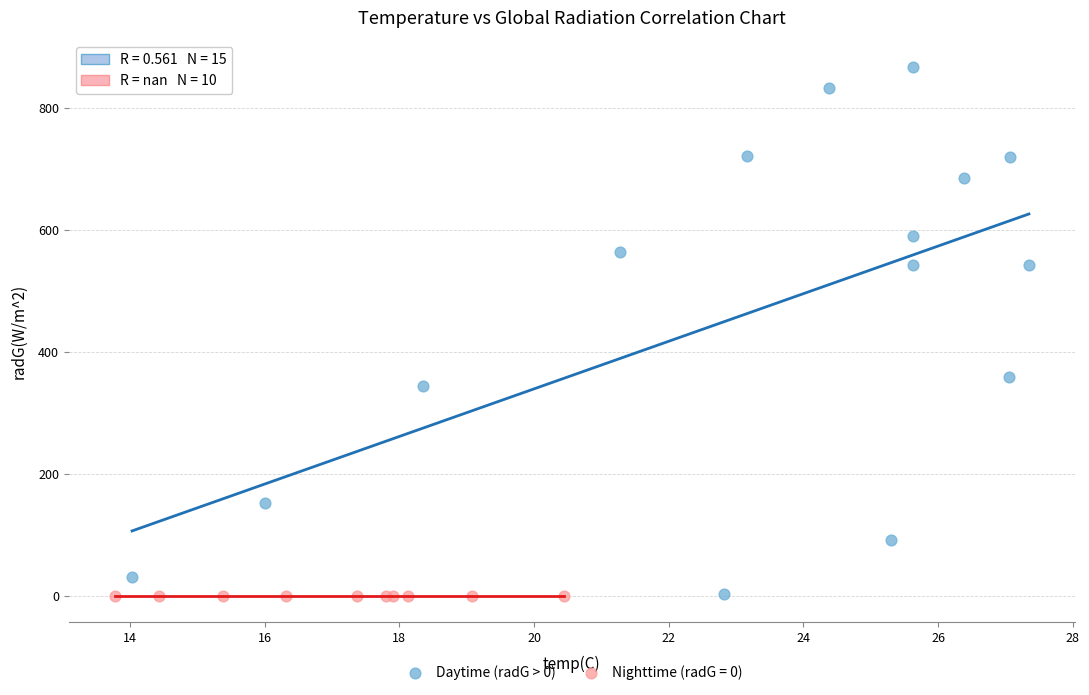

Which series contains the highest Y value?

Daytime (radG > 0)